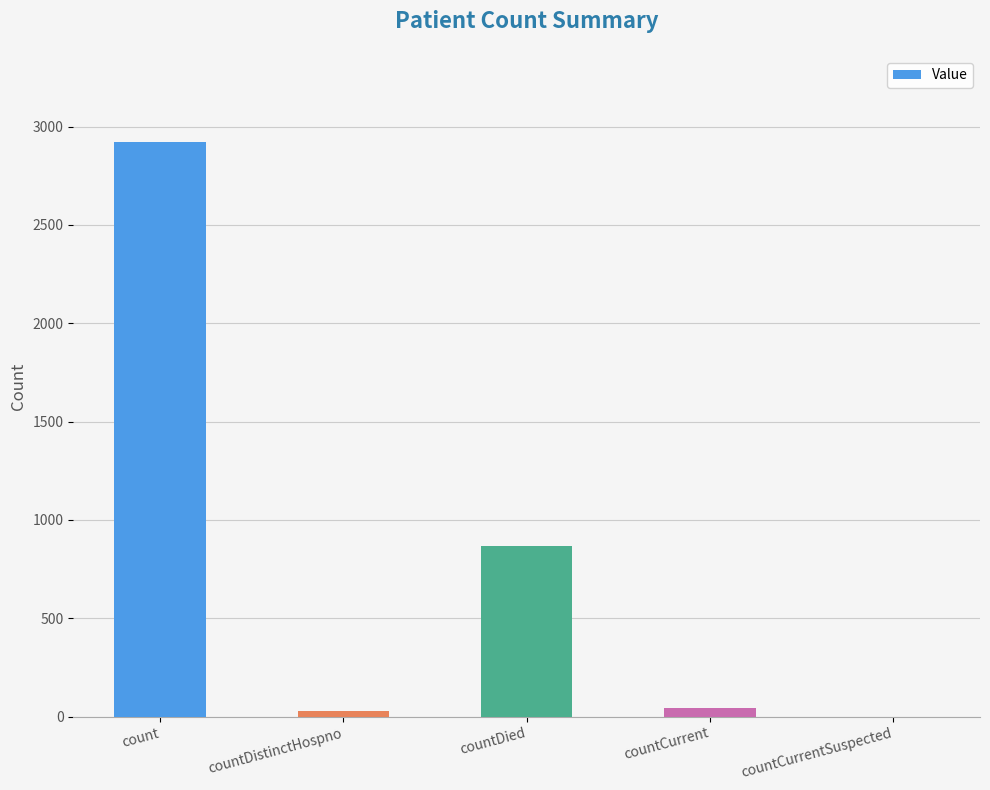

What is the change in value from countDied to countCurrent?

-823